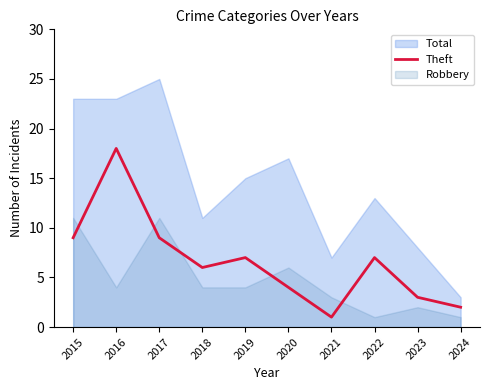

Which category has the lowest value in the Theft series?

2021